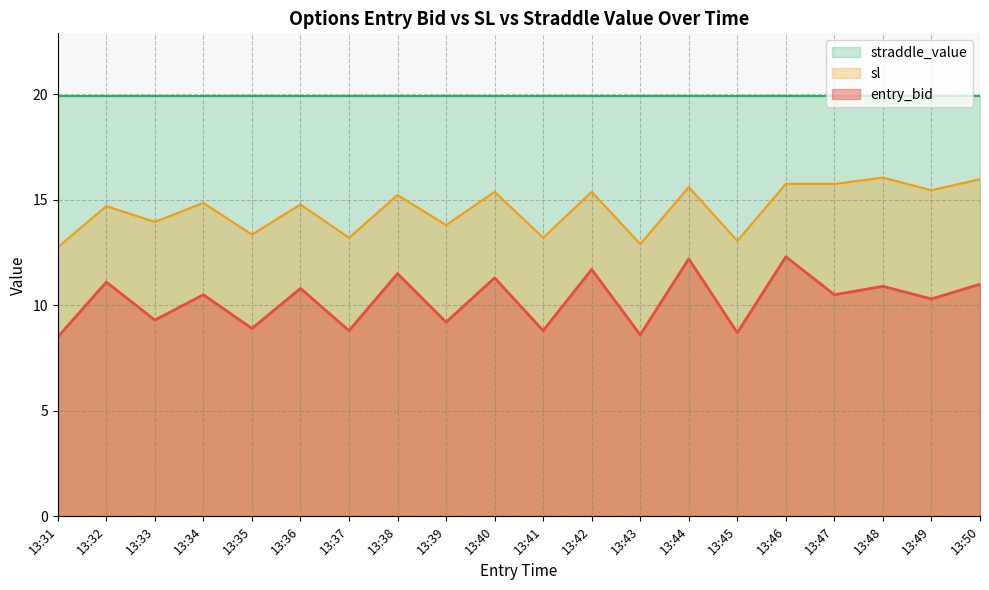

The value of entry_bid at 13:35 is 8.9. True or false?

True